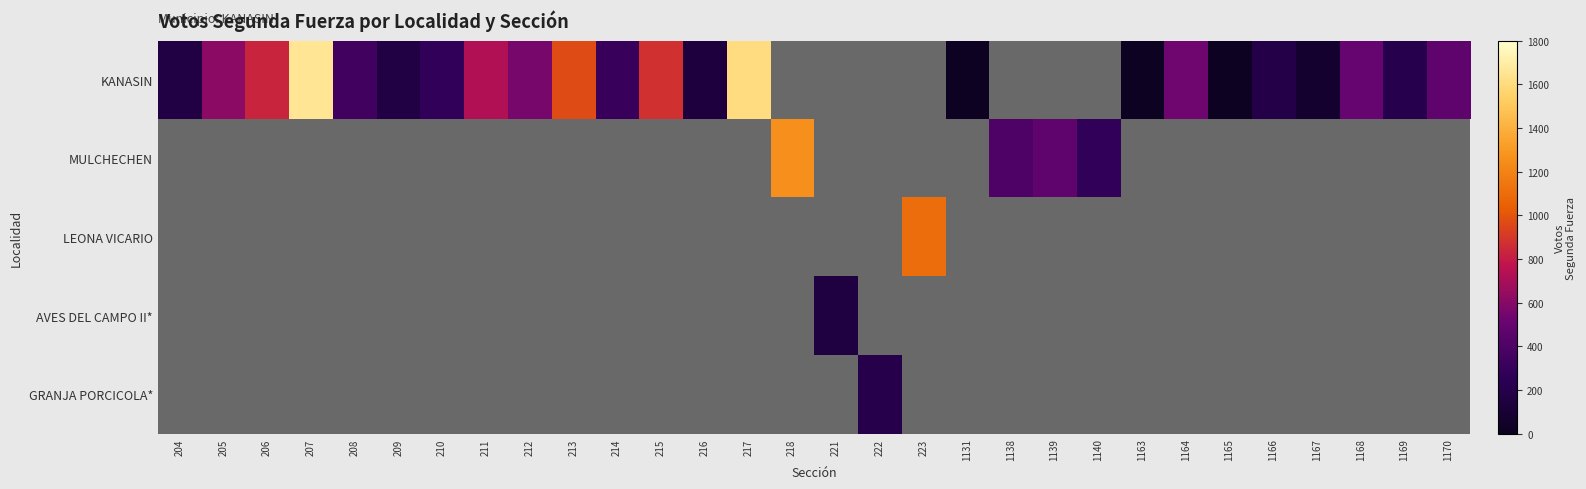

Which has a higher value, 208 or 1140?

1140